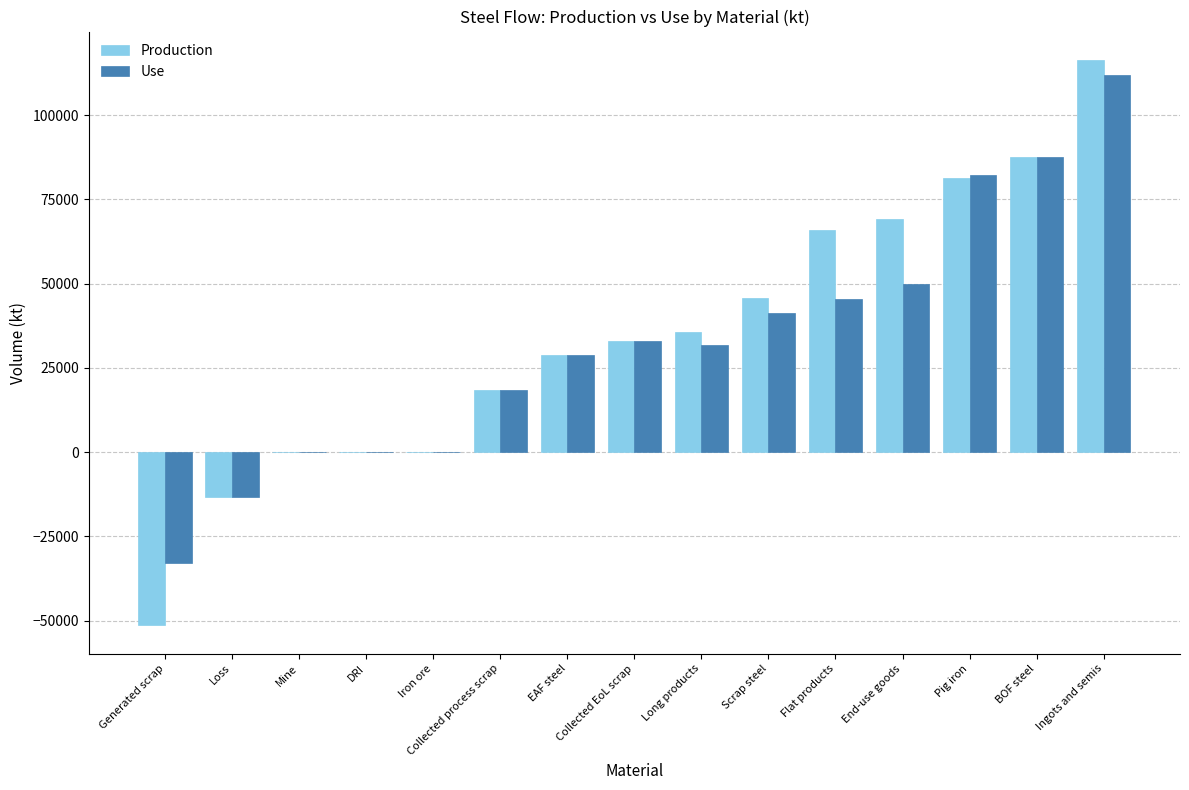

What is the sum of the Use values at Long products and Collected EoL scrap?

64802.8